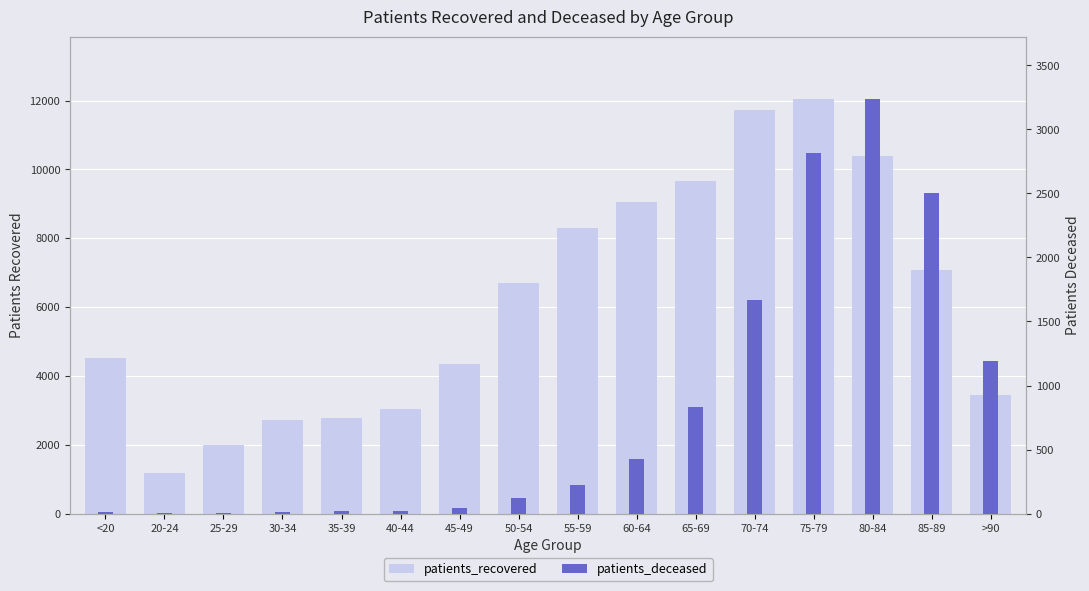

Which series has the widest spread of values?

patients_recovered